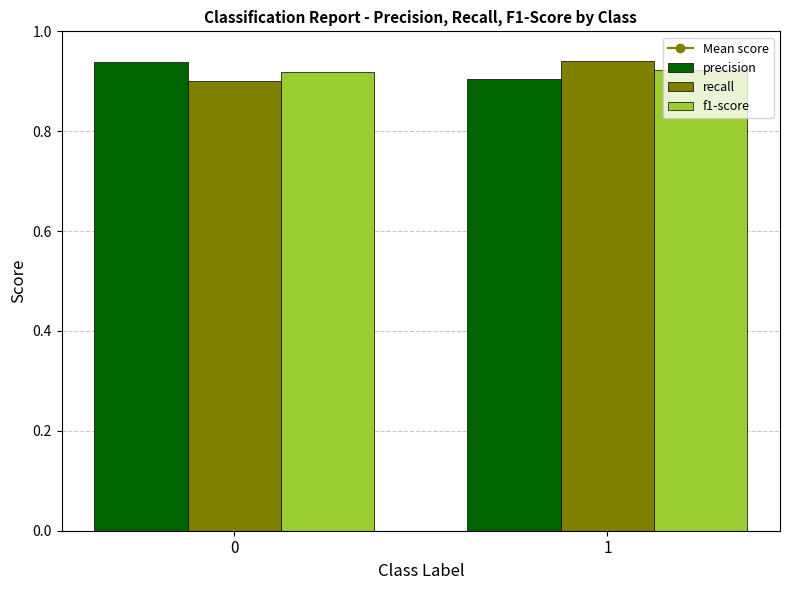

What is the sum of the recall values at 0 and 1?

1.8